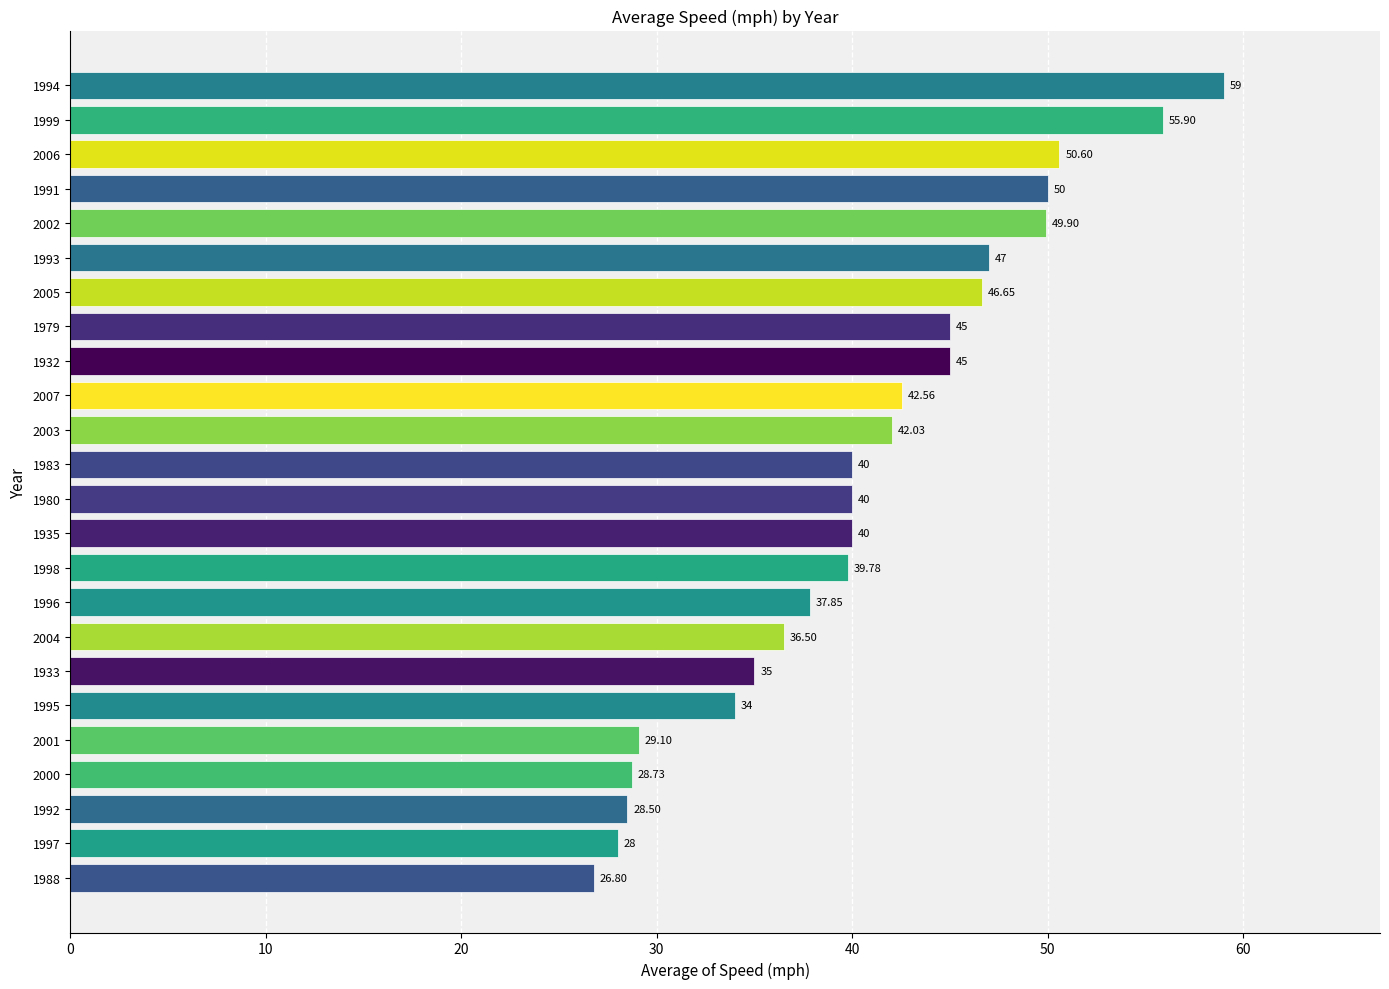

What is the change in value from 1933 to 1932?

+10.0